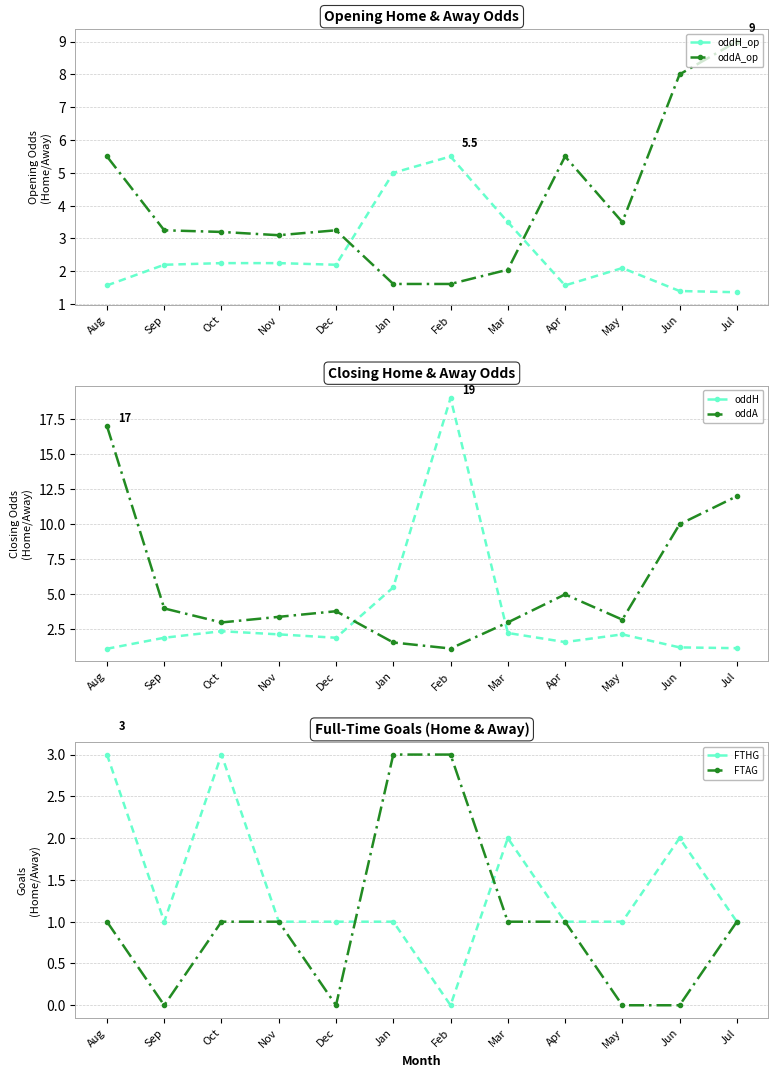

What is the value of the oddA point at the 8th from the left?

3.0